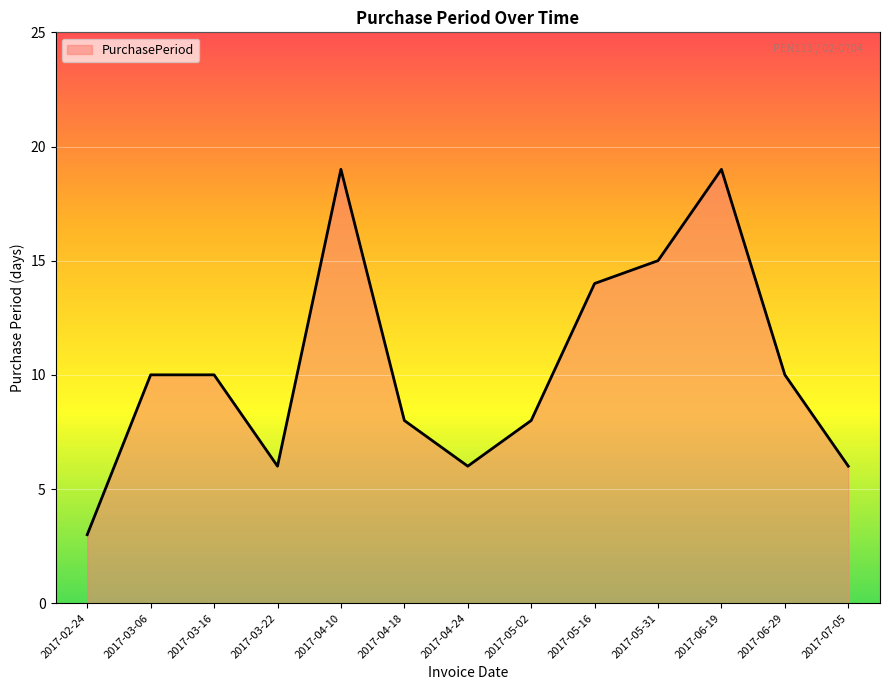

Is it true that the value at 2017-05-31 is 10?

False